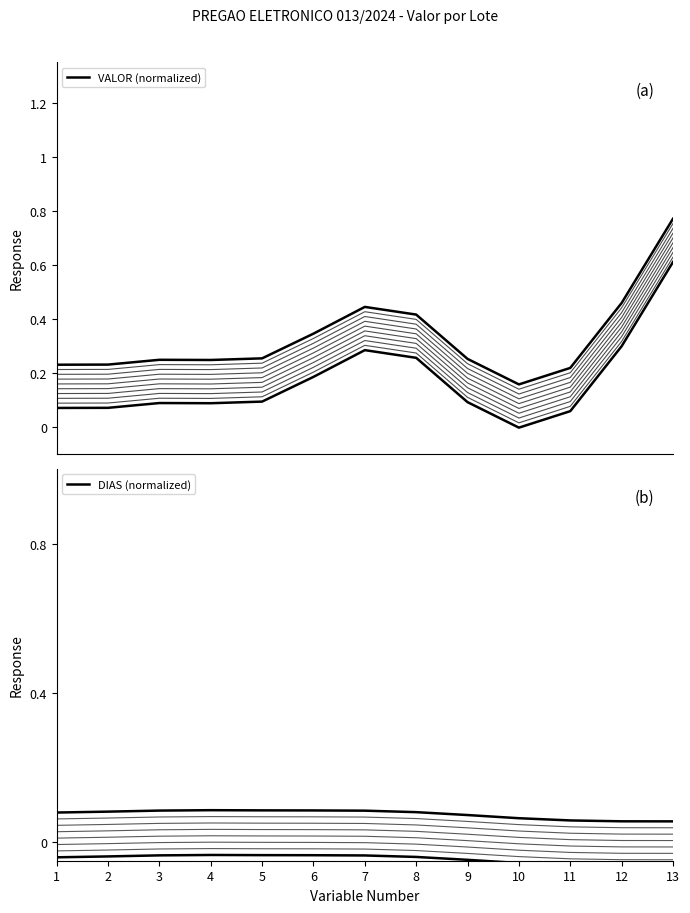

What is the value of the VALOR (normalized) point at the 7th from the left?

0.3